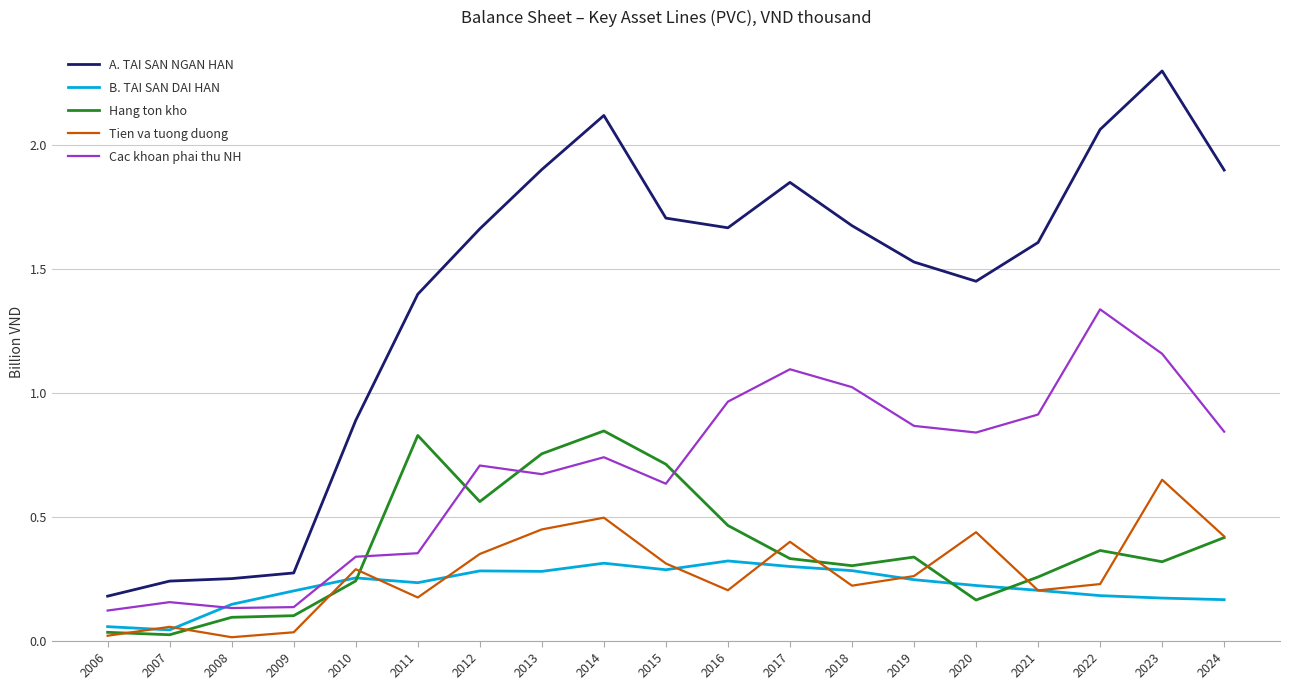

Which series has the largest range (max minus min)?

A. TAI SAN NGAN HAN